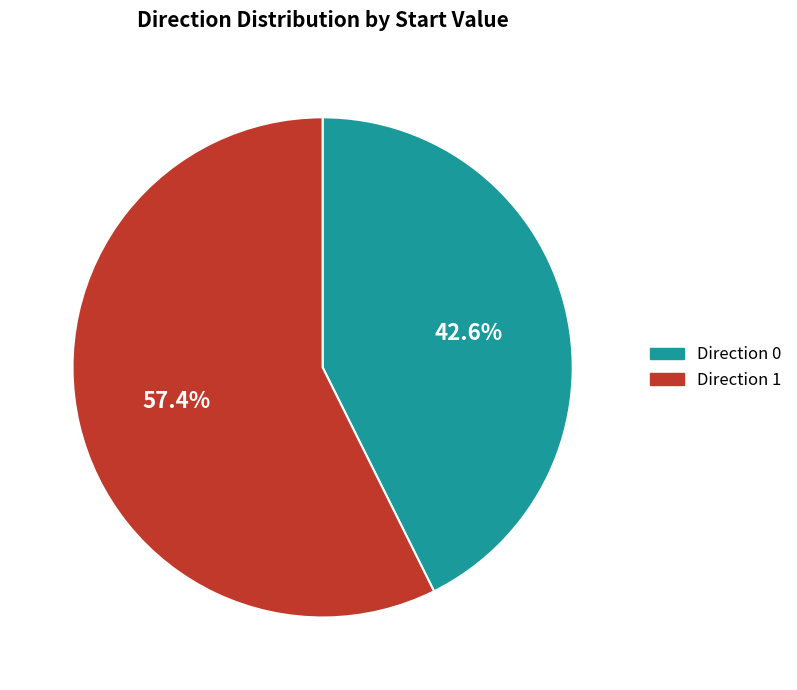

Is there a majority slice in this chart?

Yes